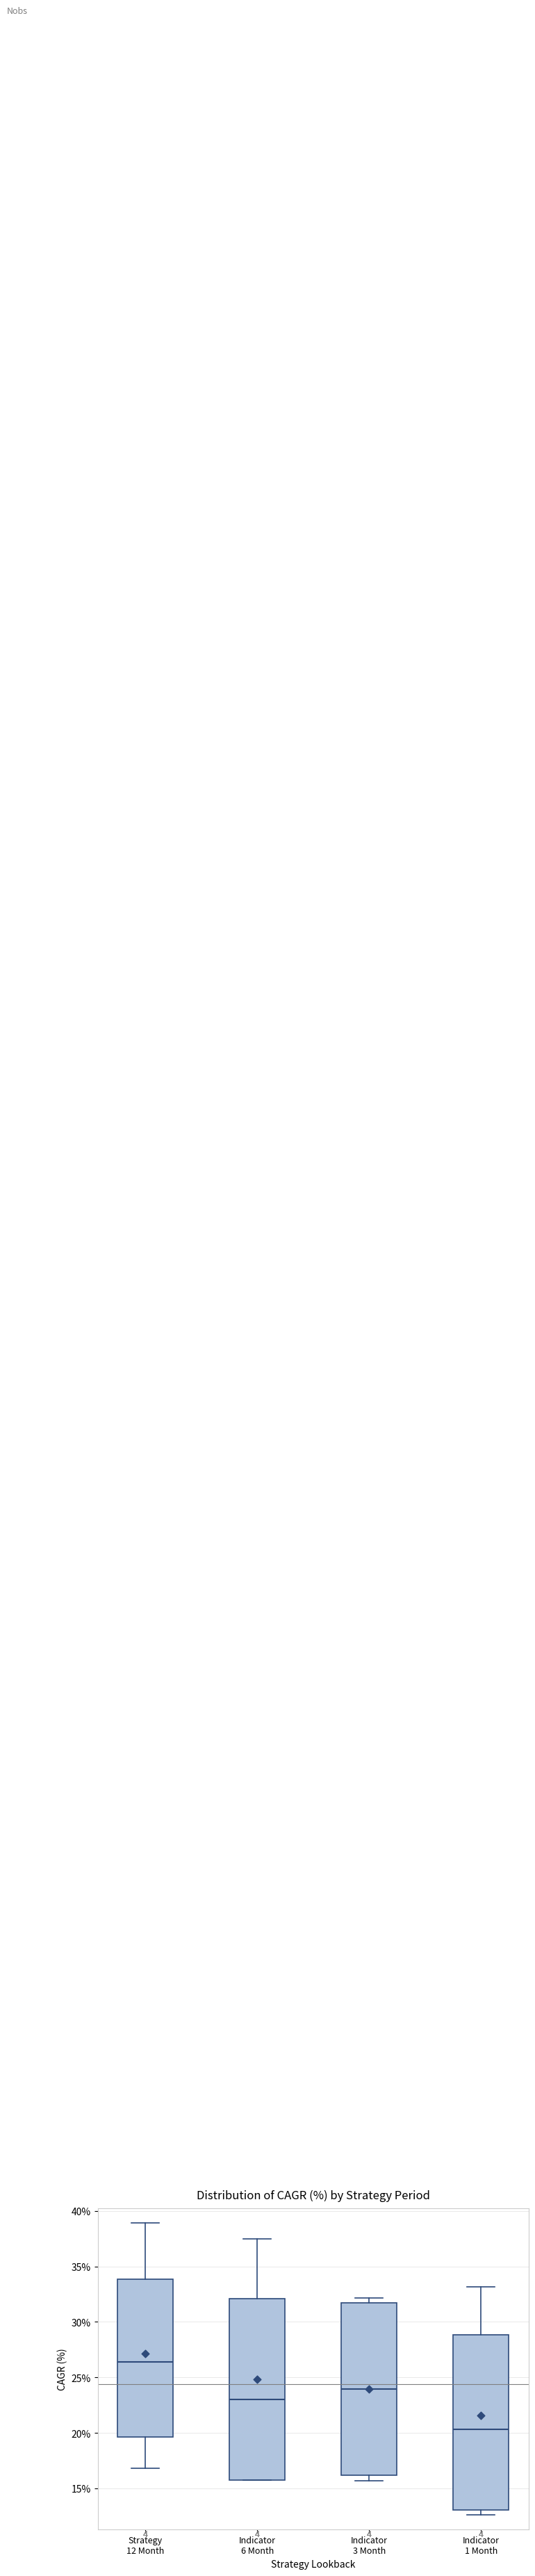

Which box has the highest median line?

Strategy 12 Month